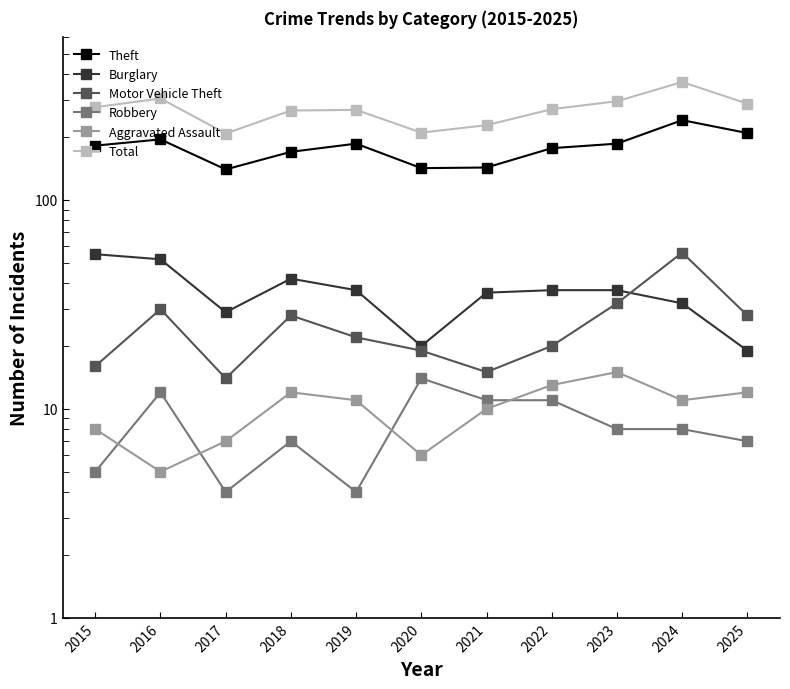

True or false: Burglary and Theft cross at least once.

False